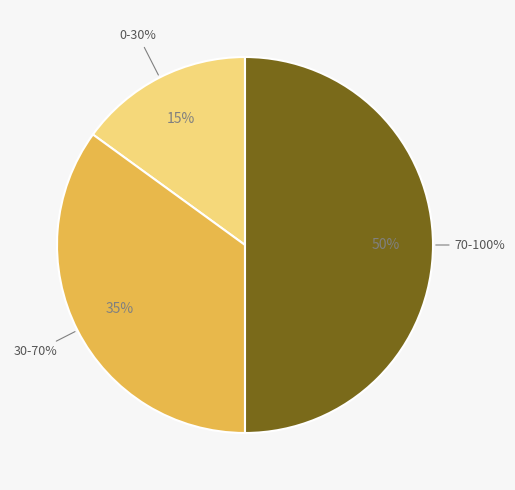

The 70-100% slice represents 62% of the pie. True or false?

False